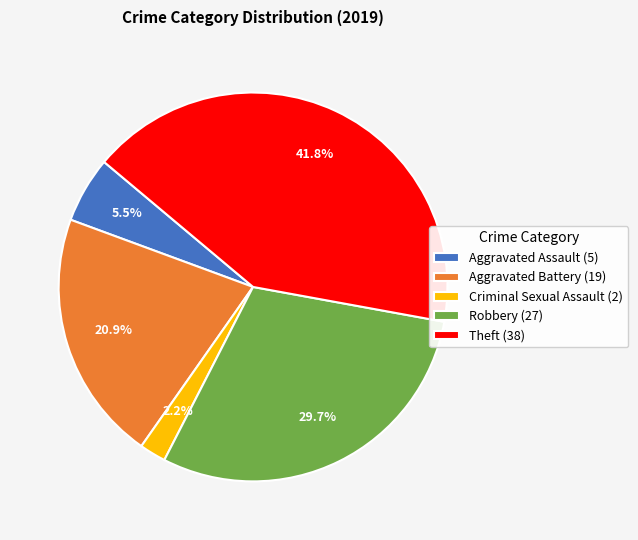

Rank the categories by value from highest to lowest.

Theft (38), Robbery (27), Aggravated Battery (19), Aggravated Assault (5), Criminal Sexual Assault (2)